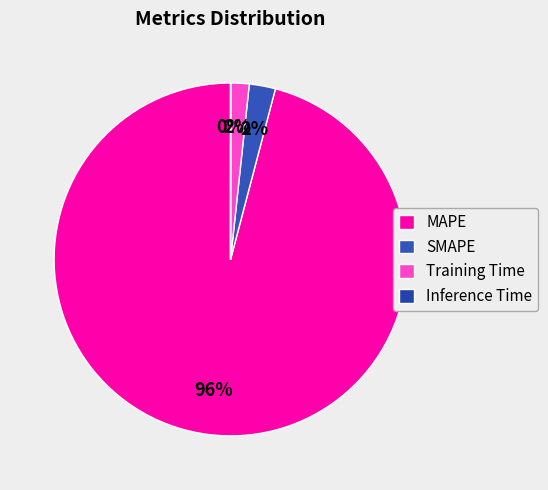

Which category has the biggest portion of the pie?

MAPE